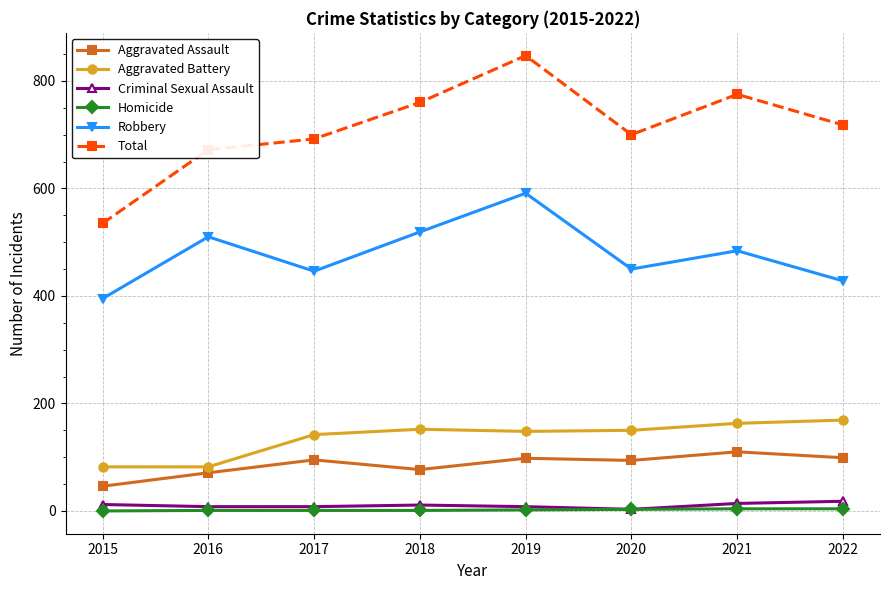

What is the difference between the maximum and minimum values in the Criminal Sexual Assault series?

15